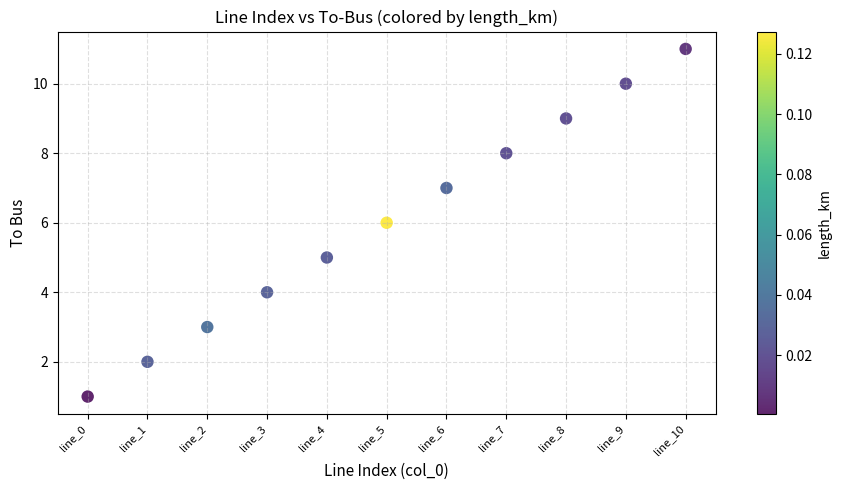

What is the range of Y values (max minus min)?

10